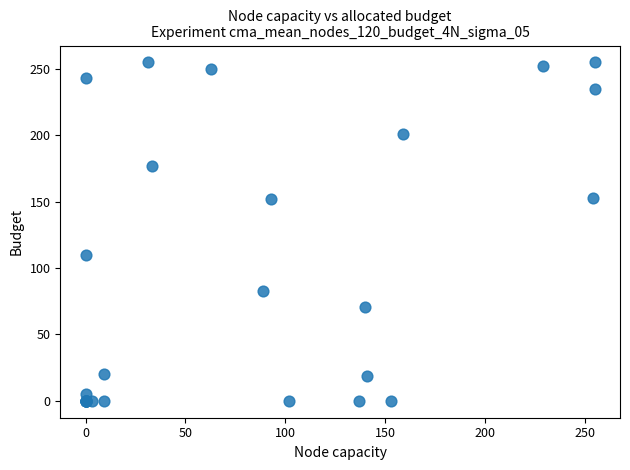

What Y value in the scatter plot is closest to 127?

110